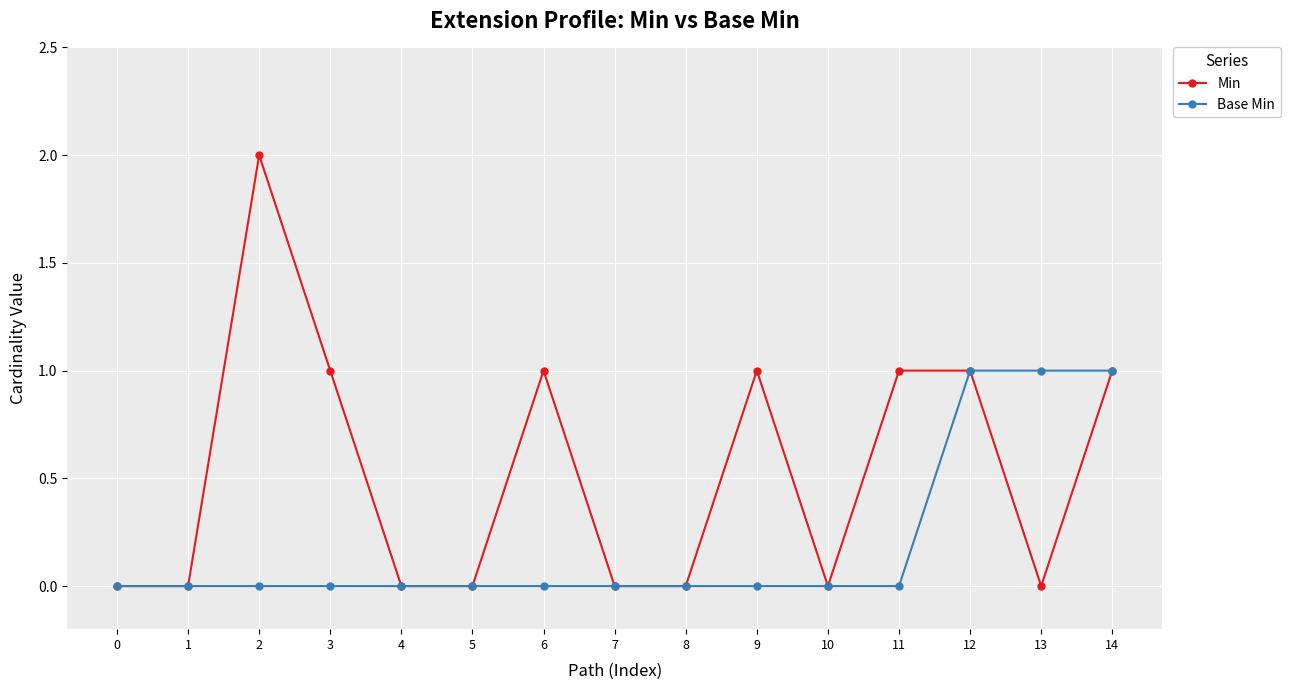

What is the difference between the second highest and minimum values in the Min series?

1